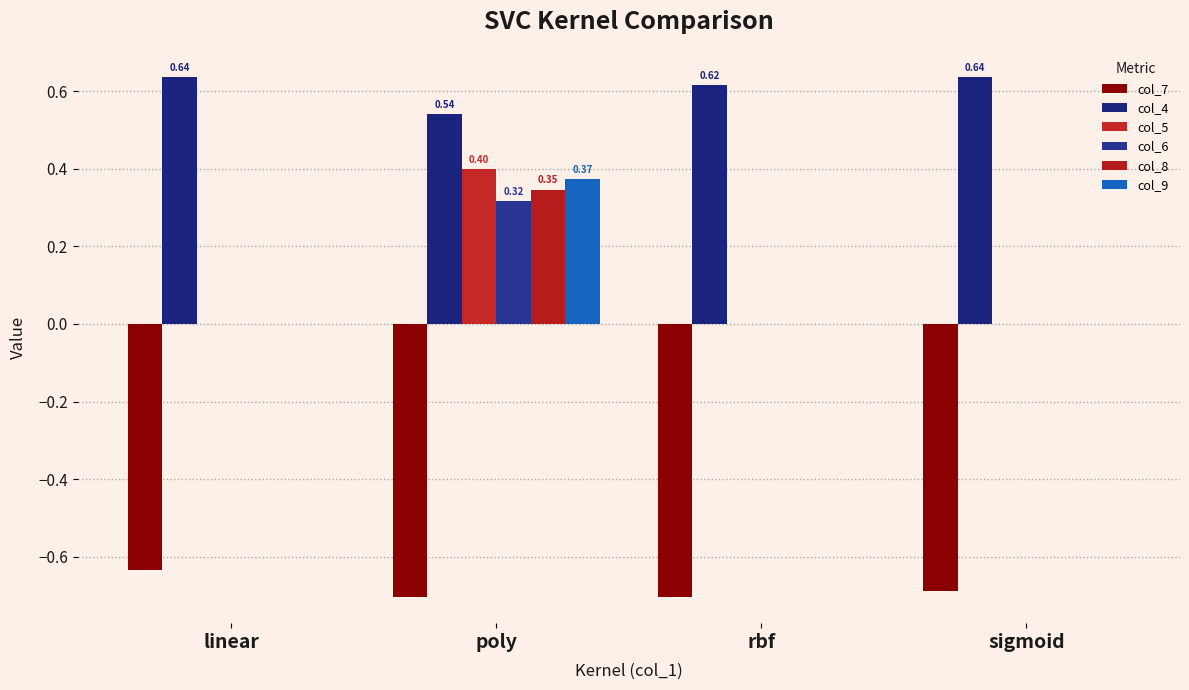

Between poly and rbf, which series saw the biggest shift?

col_5